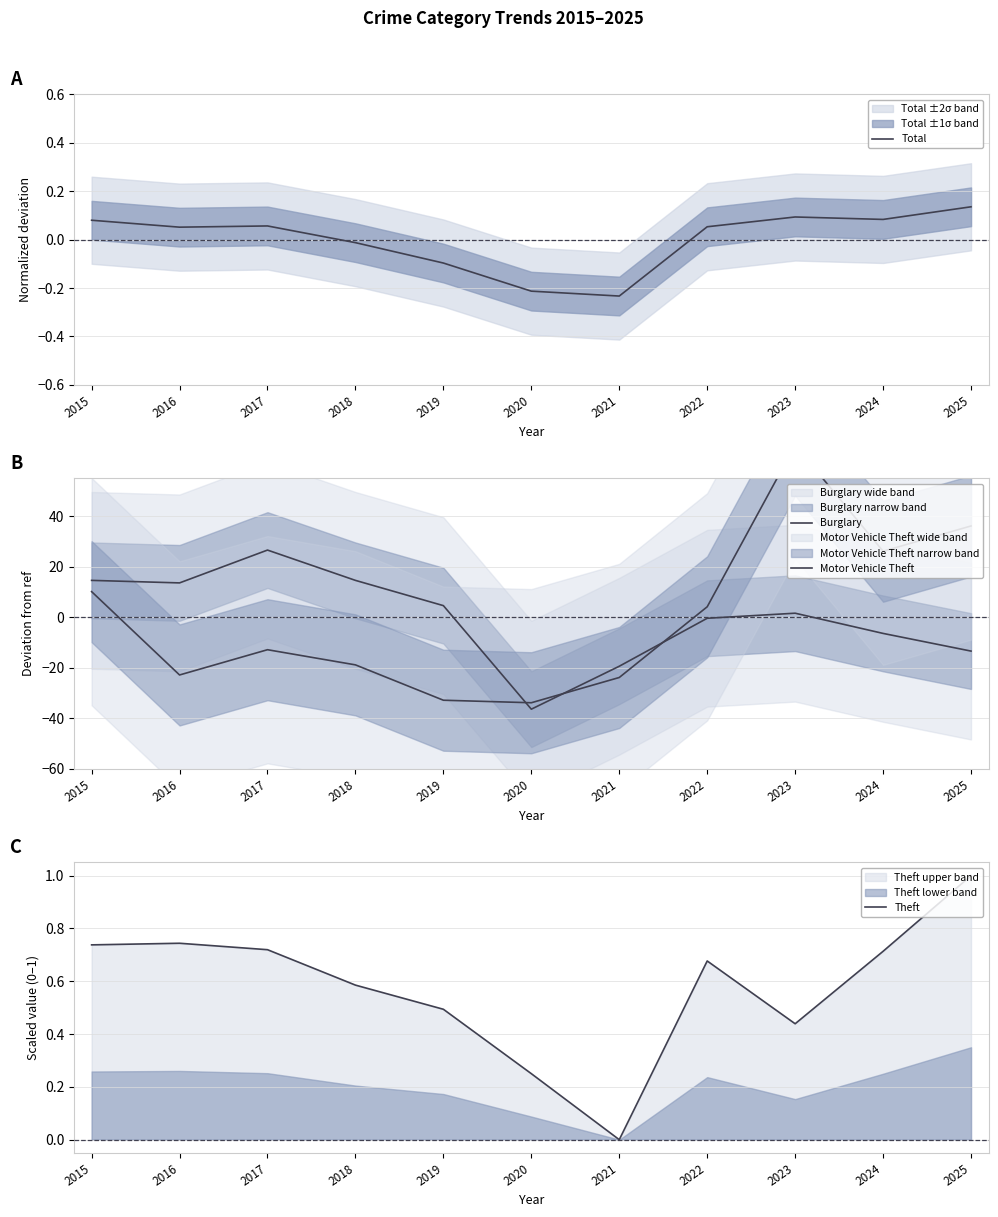

Reading right to left, what are all the values shown in this chart?

Total: 0.1	0.1	0.1	0.1	-0.2	-0.2	-0.1	-0.0	0.1	0.1	0.1
Burglary: -13.4	-6.4	1.6	-0.4	-19.4	-36.4	4.6	14.6	26.6	13.6	14.6
Motor Vehicle Theft: 36.2	26.2	68.2	4.2	-23.8	-33.8	-32.8	-18.8	-12.8	-22.8	10.2
Theft: 1.0	0.7	0.4	0.7	0.0	0.2	0.5	0.6	0.7	0.7	0.7